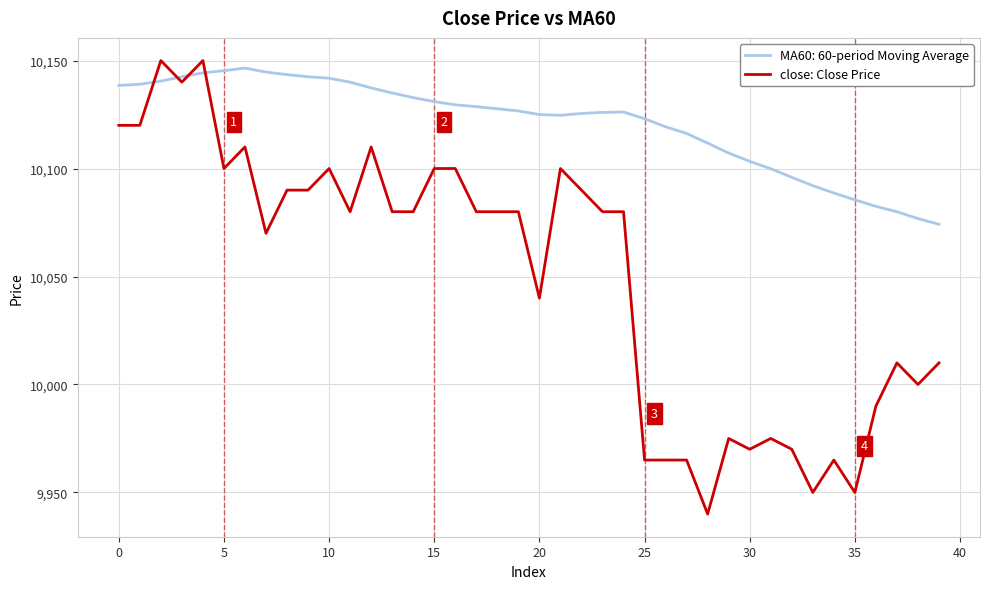

What is the difference between the maximum and minimum values in the close: Close Price series?

210.0